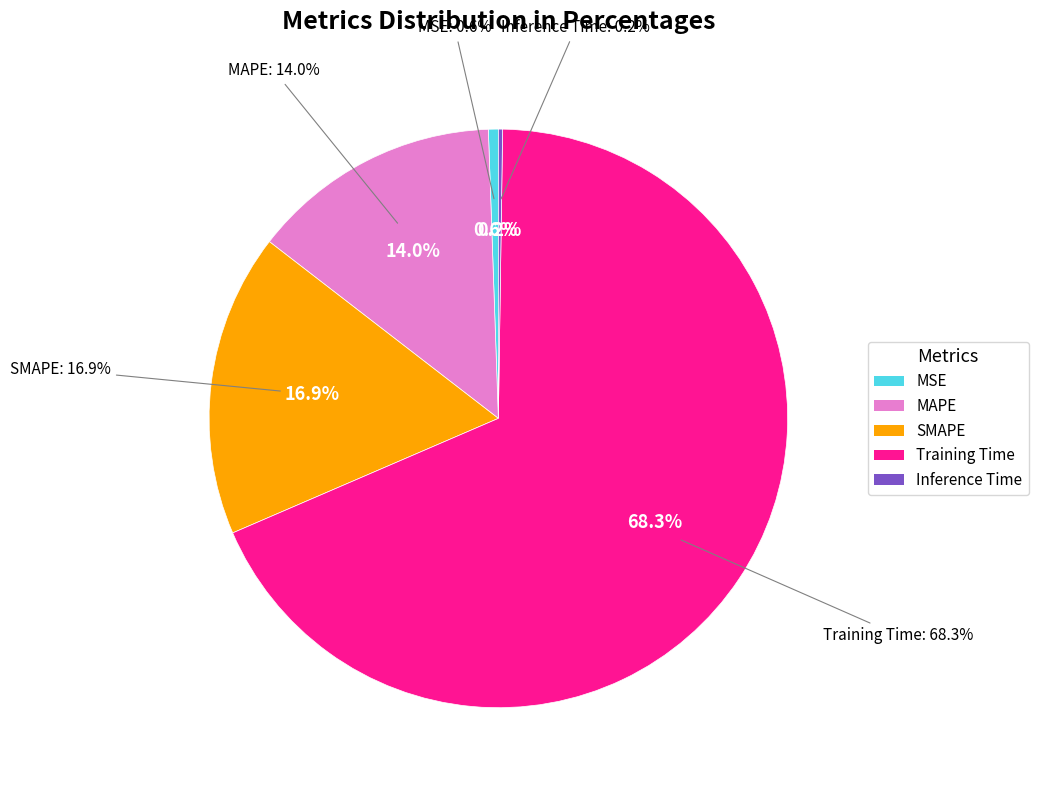

Approximately how many times larger is the value at SMAPE compared to Training Time?

0.2